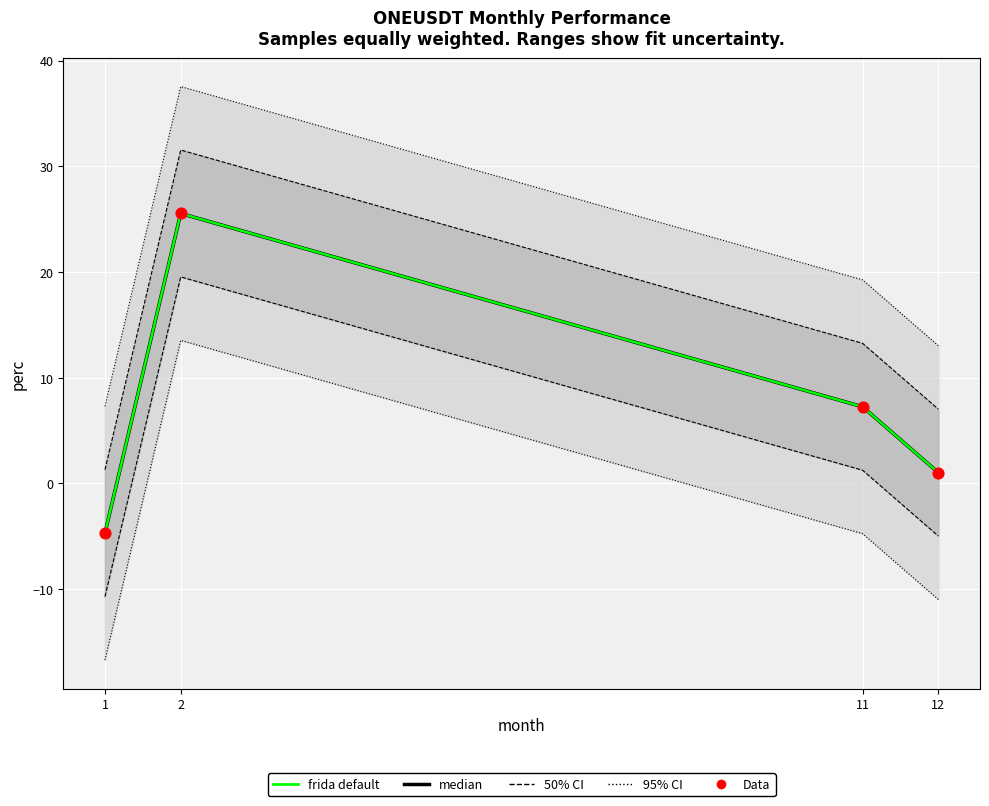

At which category is the sum across all series the highest?

2